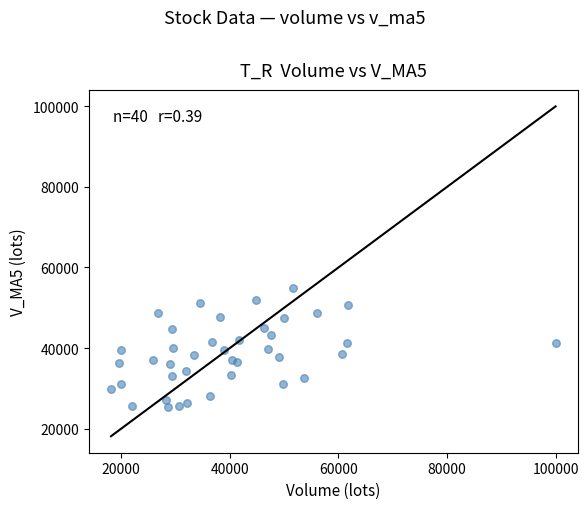

What is the range of Y values (max minus min)?

29660.0